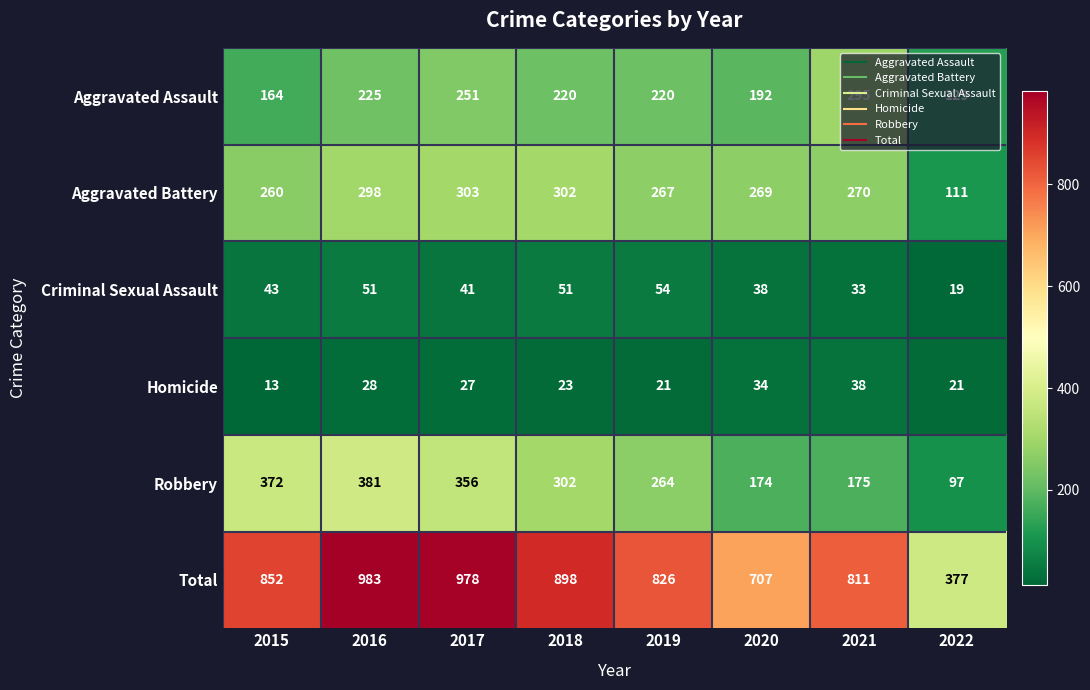

Rank the series at 2022 from highest to lowest value.

Total, Aggravated Assault, Aggravated Battery, Robbery, Homicide, Criminal Sexual Assault